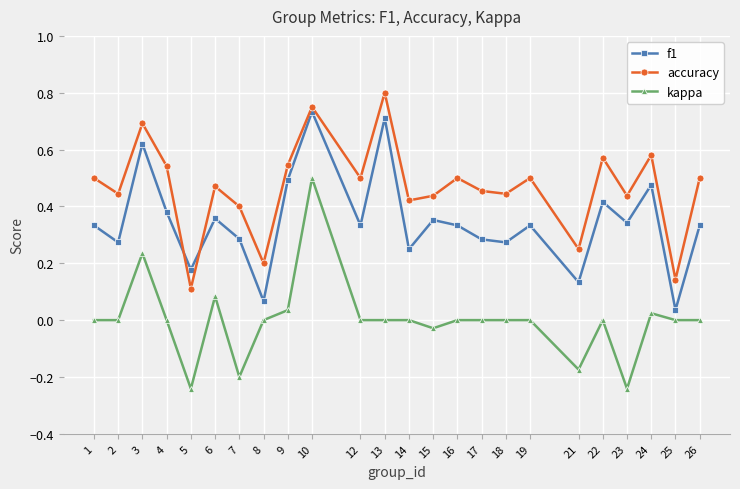

What is the sum of the accuracy values at 14 and 13?

1.2